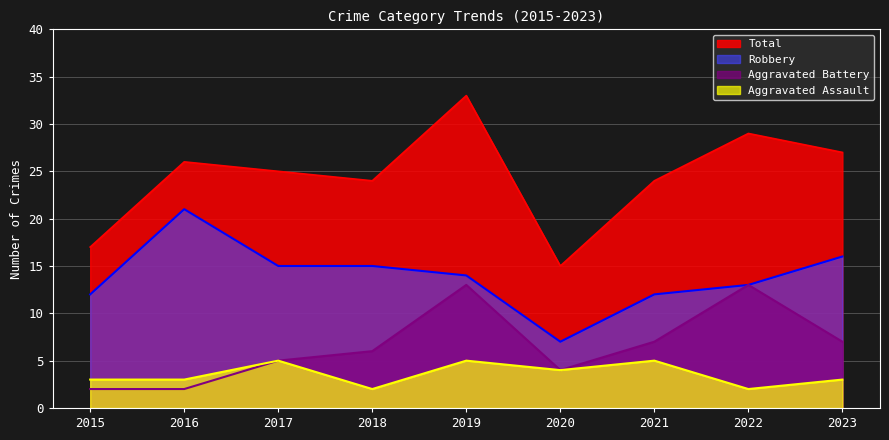

True or false: Total and Aggravated Assault cross at least once.

False